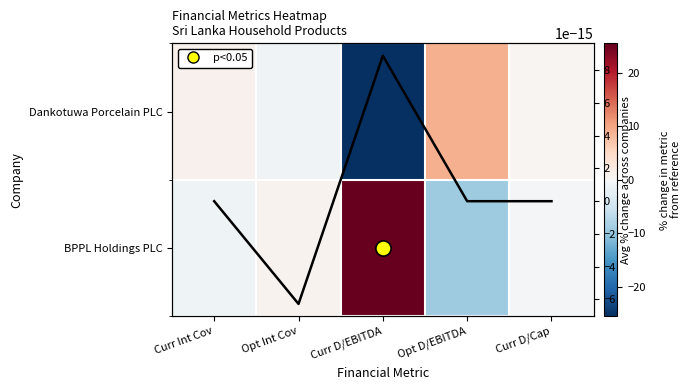

How many values in the Dankotuwa Porcelain PLC series exceed 0?

3